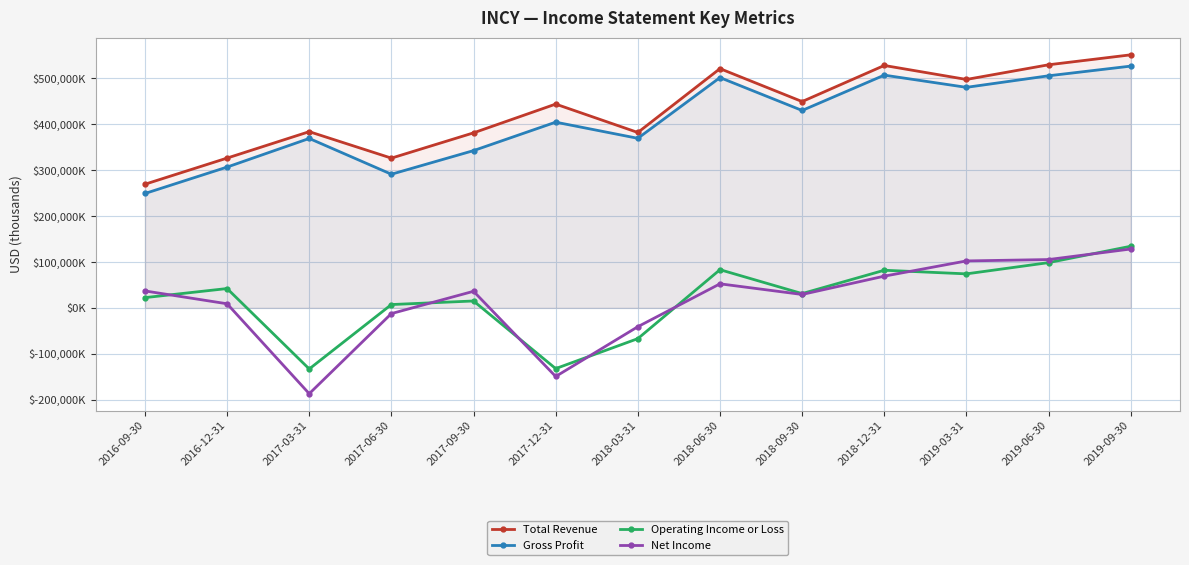

True or false: Total Revenue and Operating Income or Loss cross at least once.

False